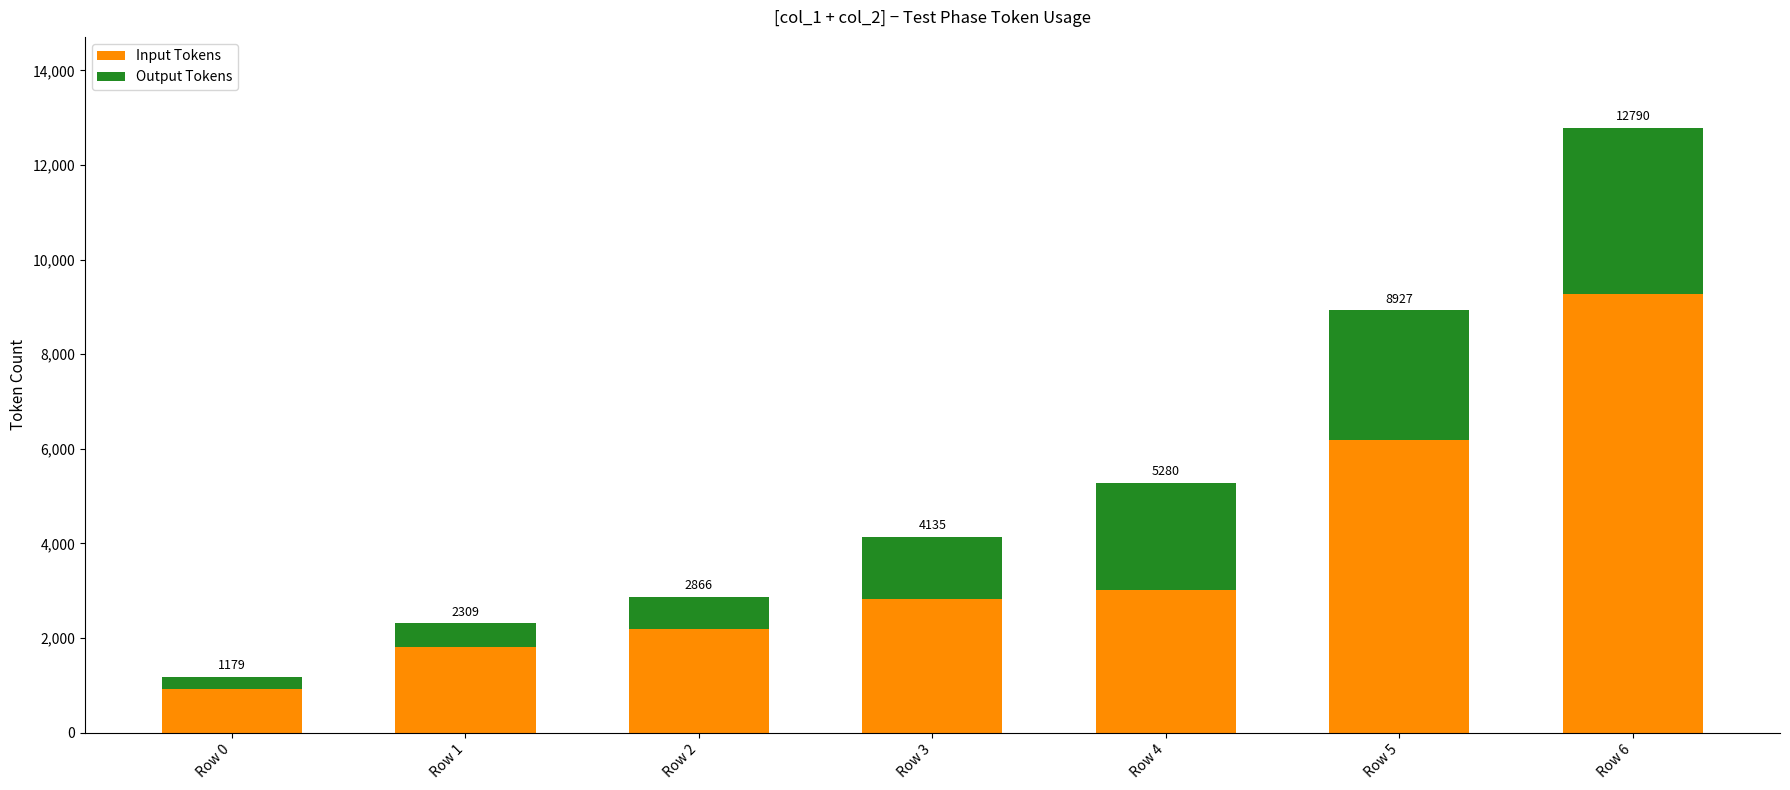

At Row 6, list the series in order from smallest to largest.

Output Tokens, Input Tokens